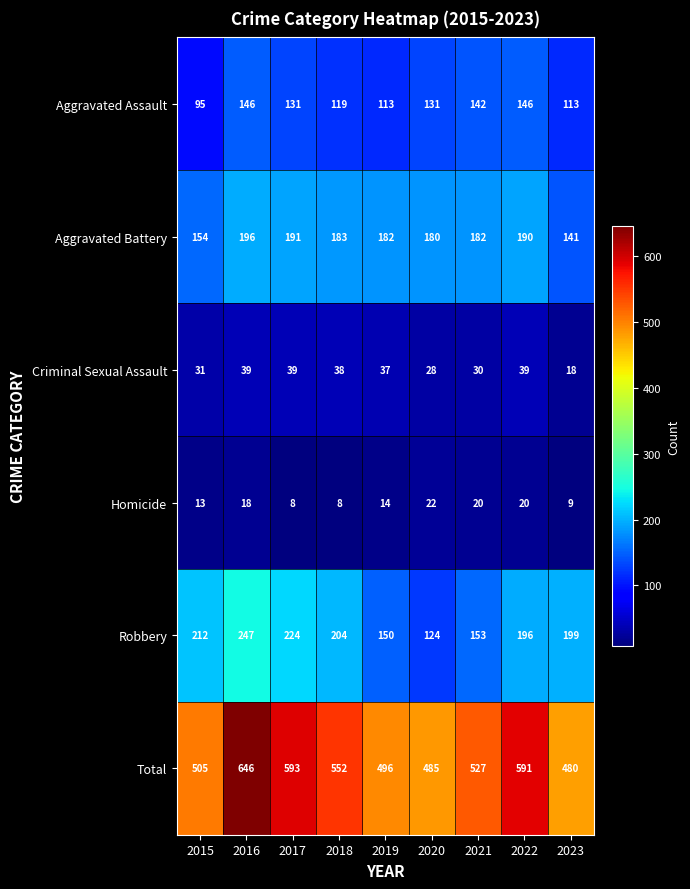

Is the value of Aggravated Assault at 2019 greater than the value of Robbery at 2015?

No